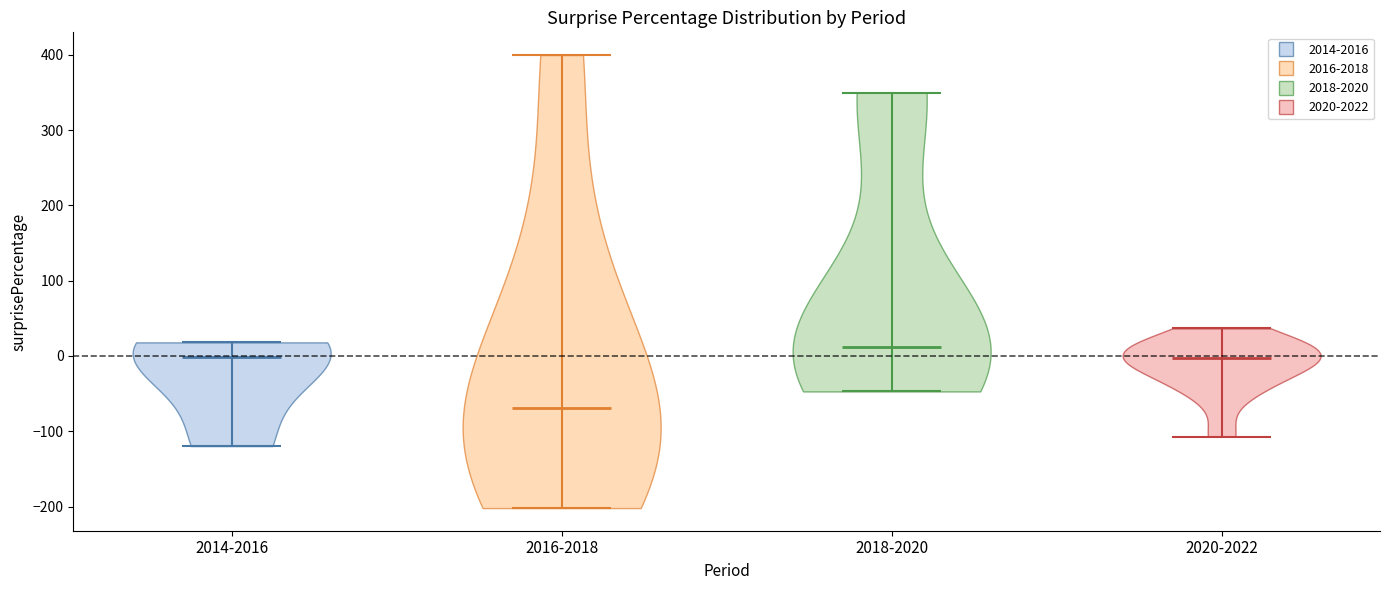

Where does the median line of the violin for 2016-2018 sit on the y-axis? The values are not printed on the chart, so give them approximately, as read against the axis.

-70